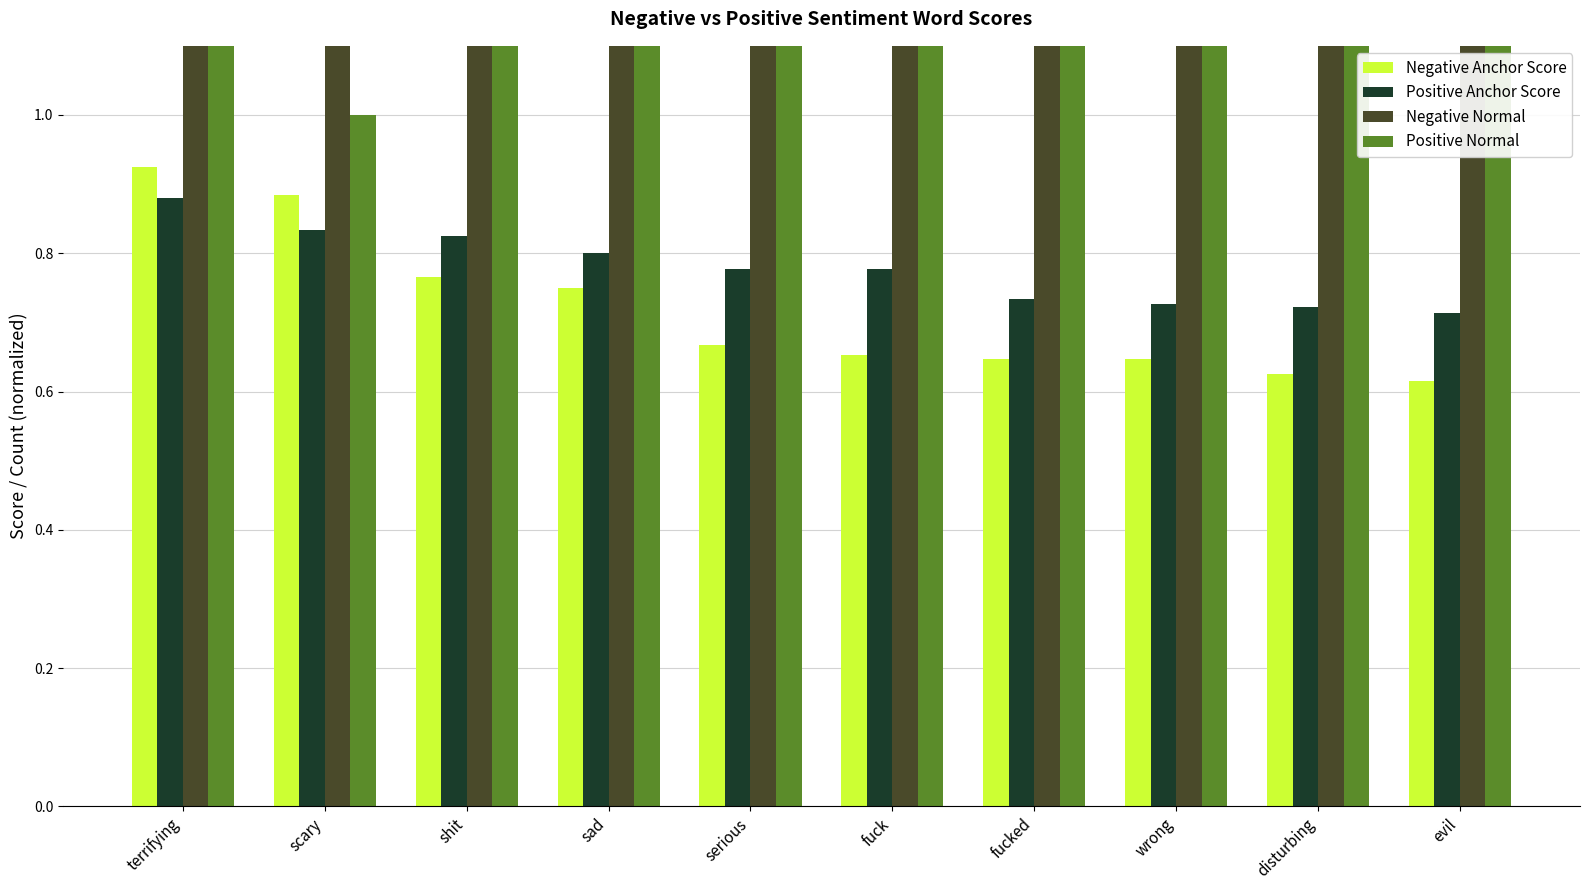

What is the total value across all series at wrong?

10.4